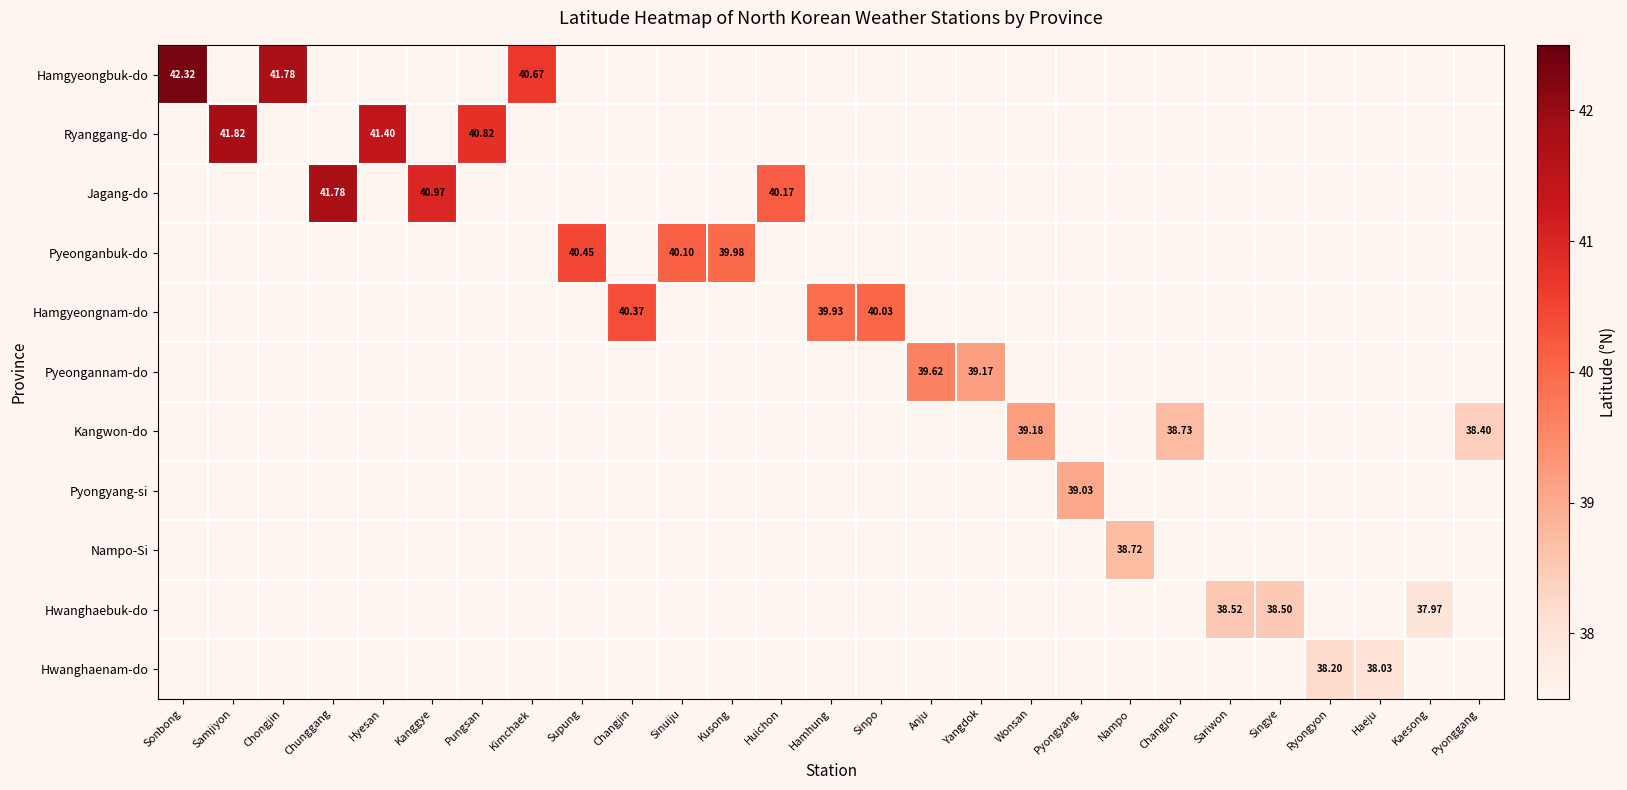

What is the total value across all series at Kanggye?

41.0